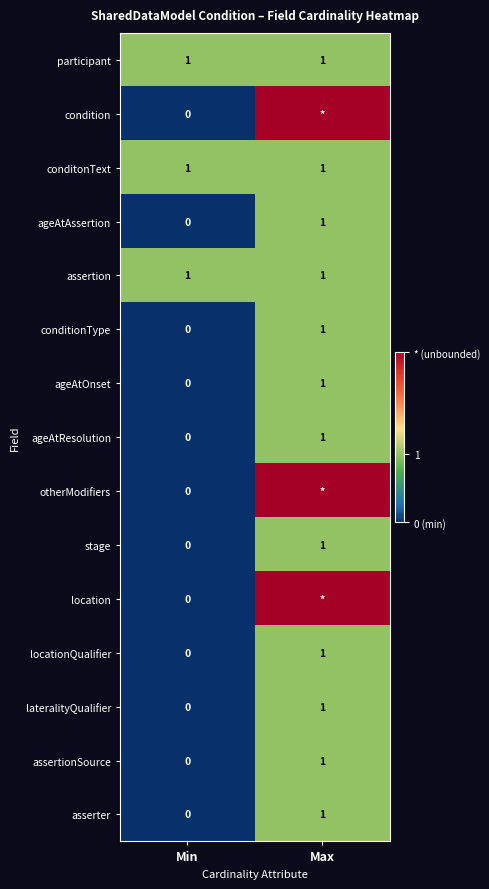

At which label is ageAtAssertion closest to 0?

Min